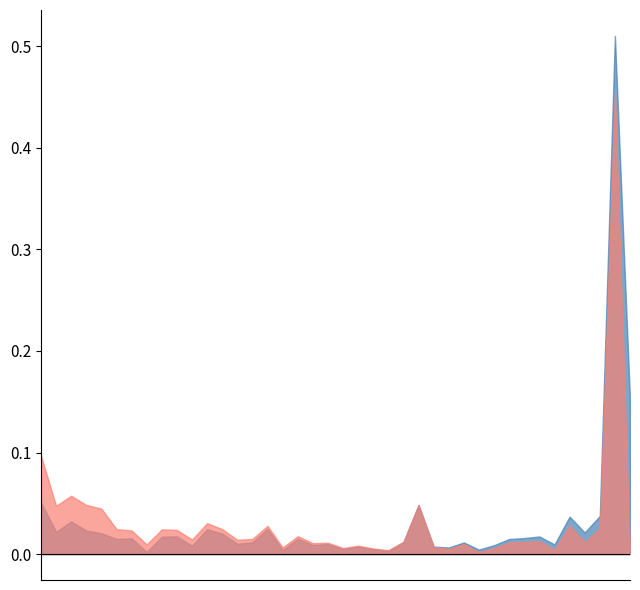

Is the value of FalsePositive at 46 greater than the value of FalseNegative at 47?

Yes